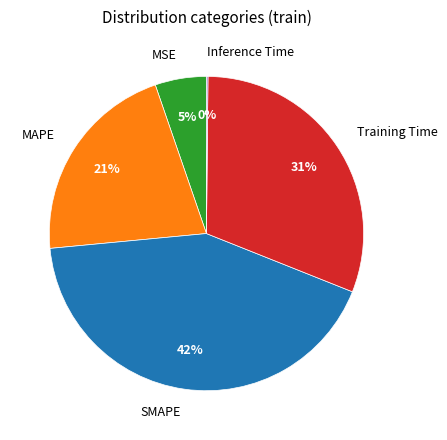

Which slice is the largest?

SMAPE